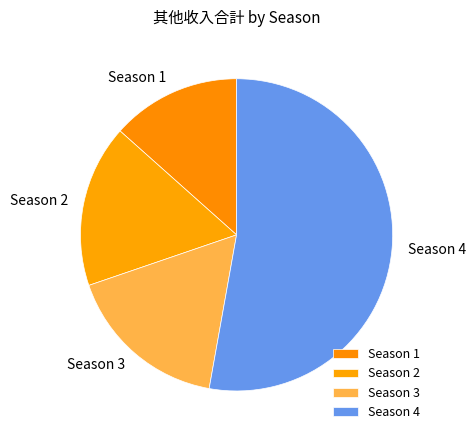

Approximately how many times larger is the value at Season 4 compared to Season 2?

3.1